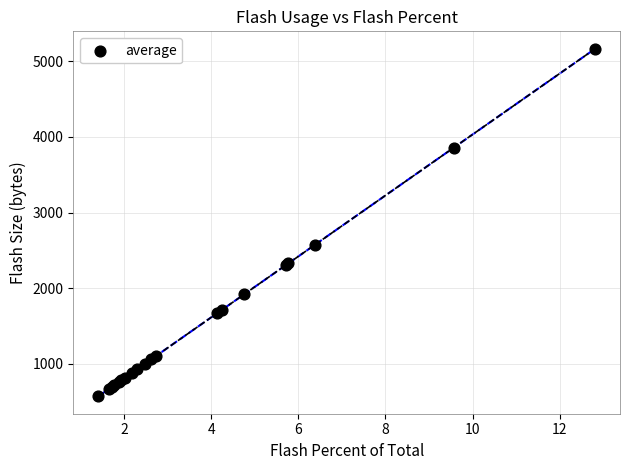

What Y value in the scatter plot is closest to 2868?

2577